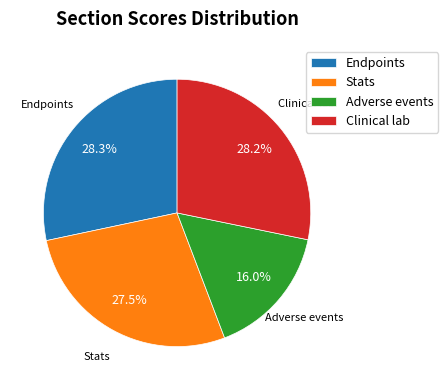

Between Clinical lab and Stats, which is larger?

Clinical lab